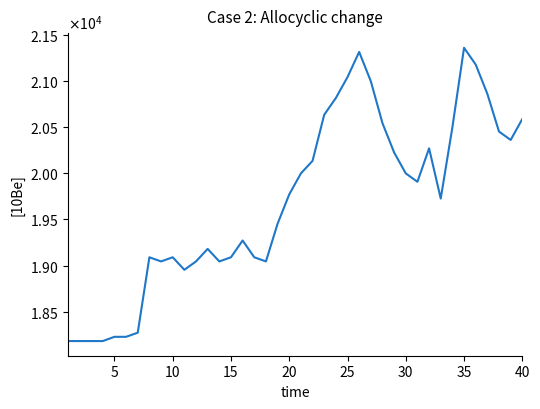

Does the chart have visible grid lines?

No